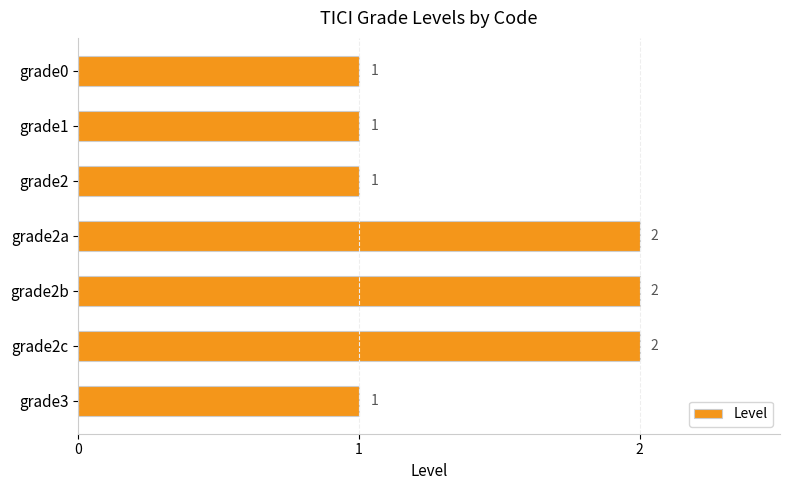

Count the number of data series in this chart.

1